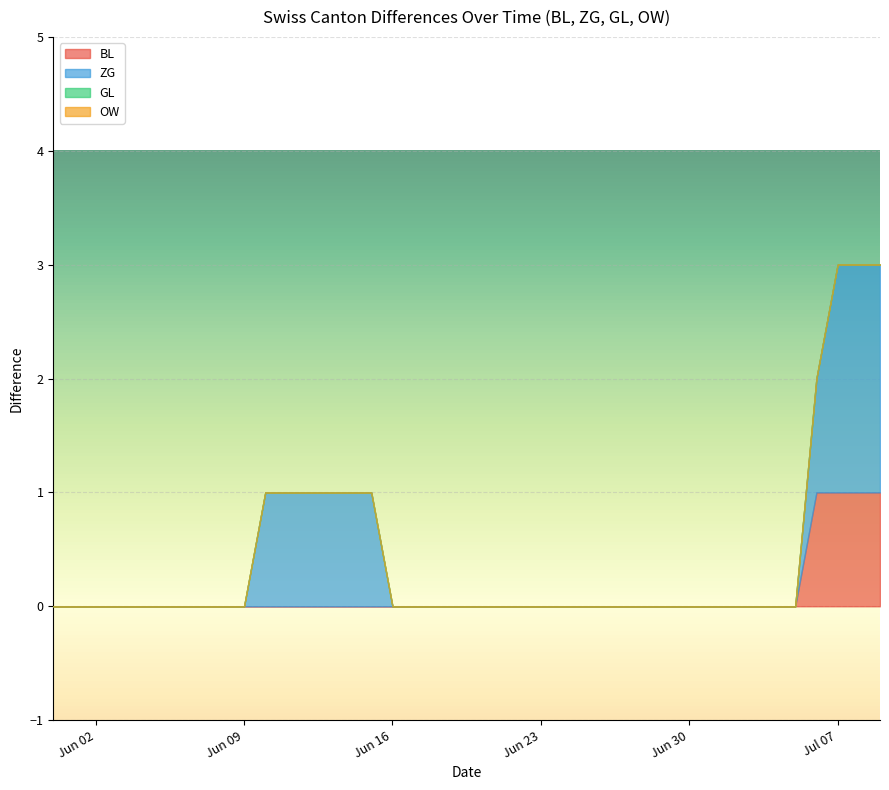

True or false: GL and BL intersect in this chart.

False